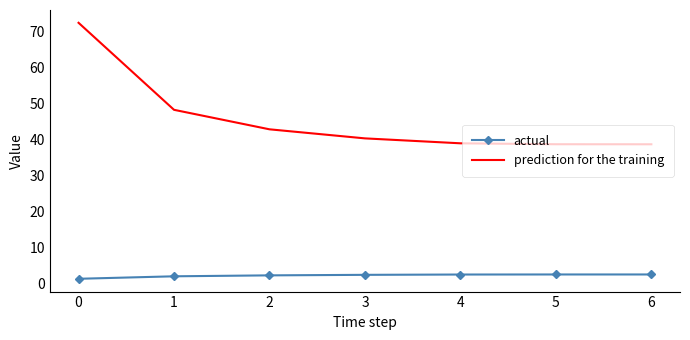

Rank the series by their maximum value, from highest to lowest.

prediction for the training, actual